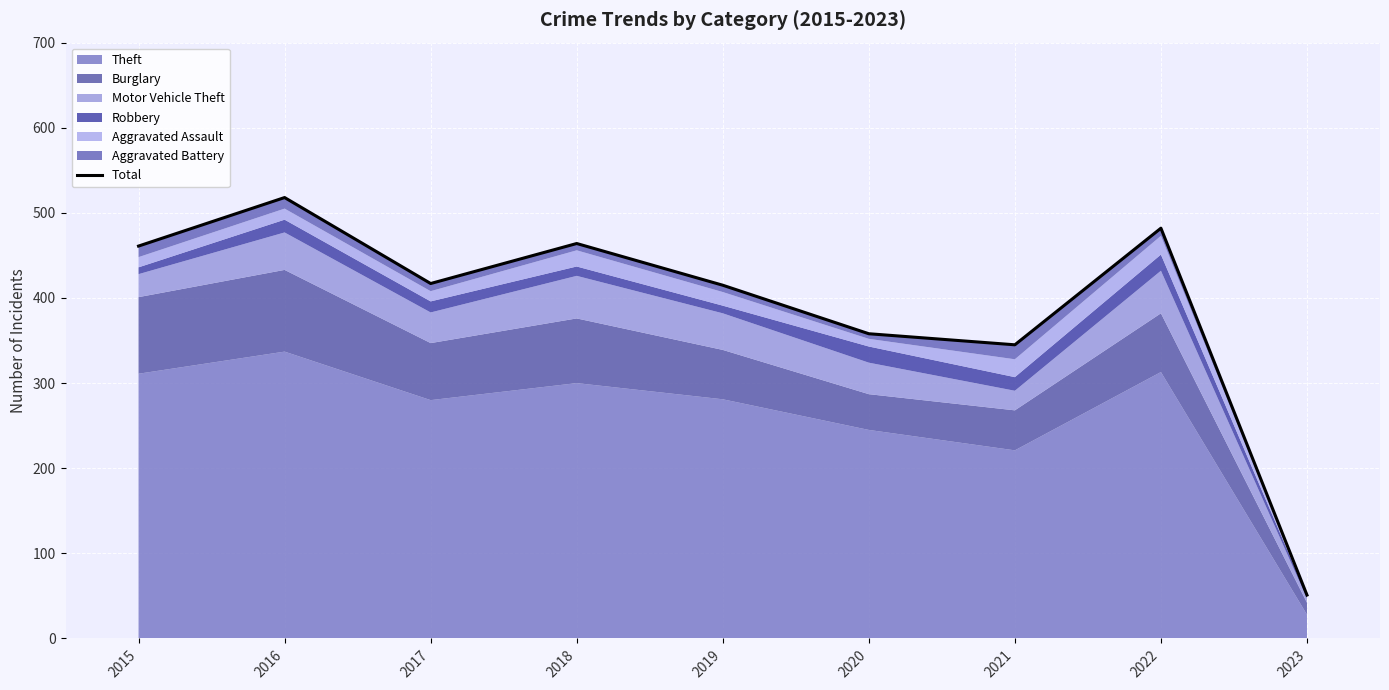

Between 2016 and 2022, which is larger?

2016